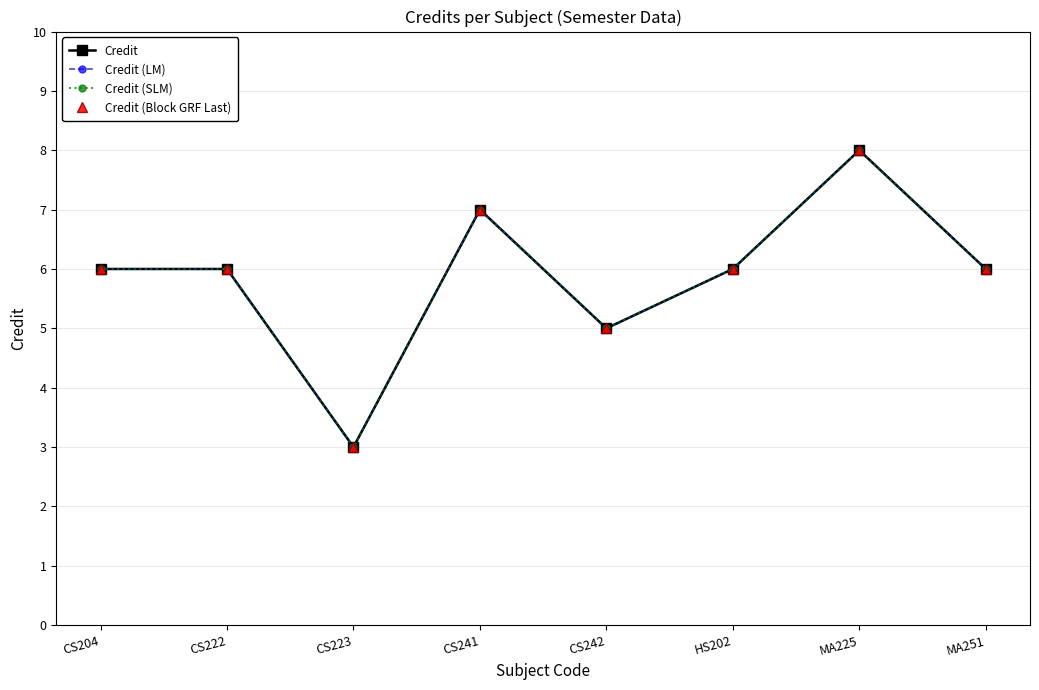

Reading right to left, what are all the values shown in this chart?

Credit: 6	8	6	5	7	3	6	6
Credit (LM): 6	8	6	5	7	3	6	6
Credit (SLM): 6	8	6	5	7	3	6	6
Credit (Block GRF Last): 6	8	6	5	7	3	6	6